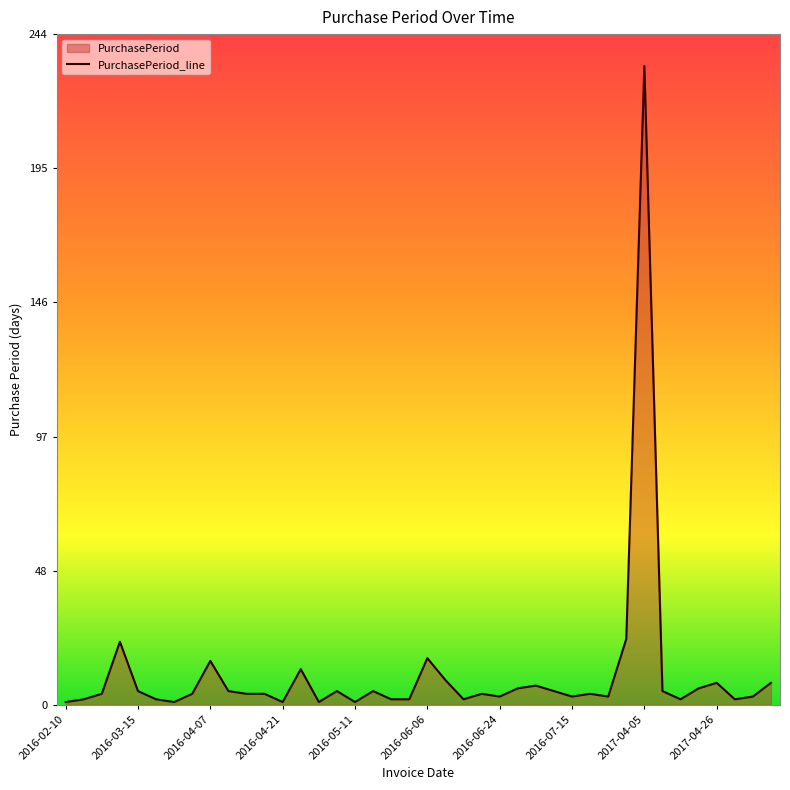

What is the ratio of the value at 2016-03-10 to the value at 2016-05-16?

4.6